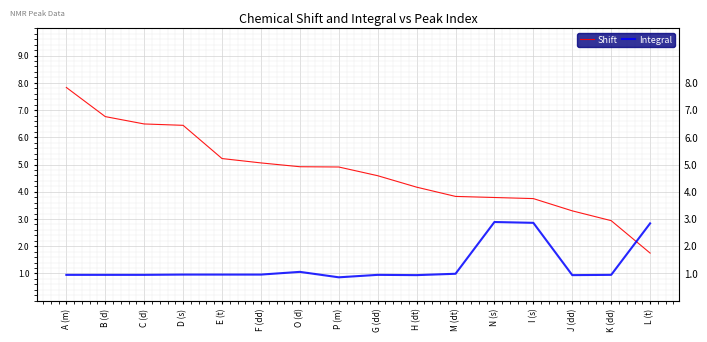

True or false: Integral has a value of 0.4 at J (dd).

False